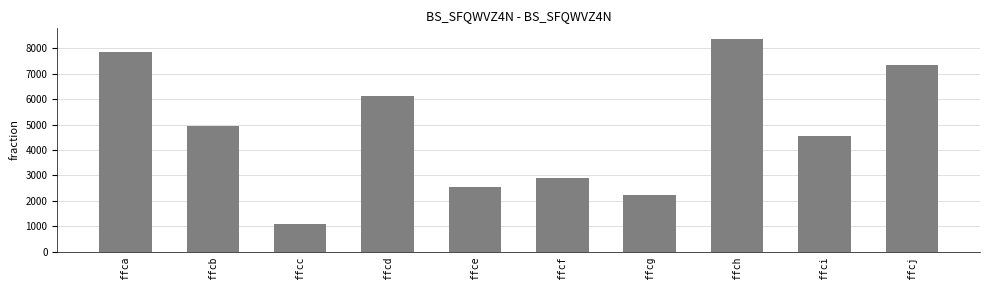

How many distinct data groups are displayed?

1